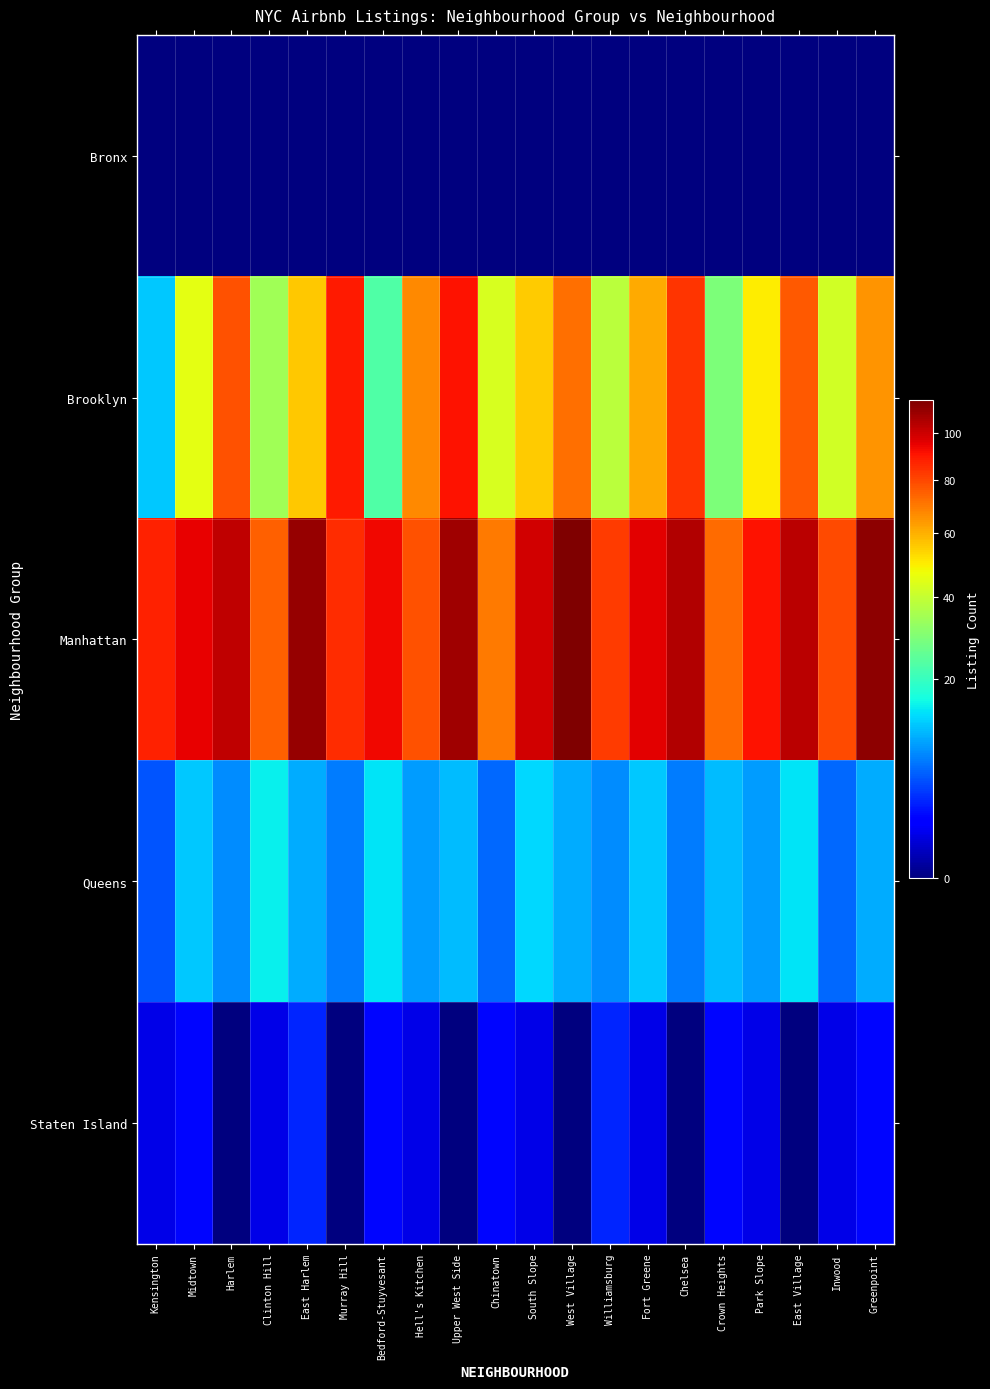

Rank the series by their maximum value, from lowest to highest.

Bronx, Staten Island, Queens, Brooklyn, Manhattan